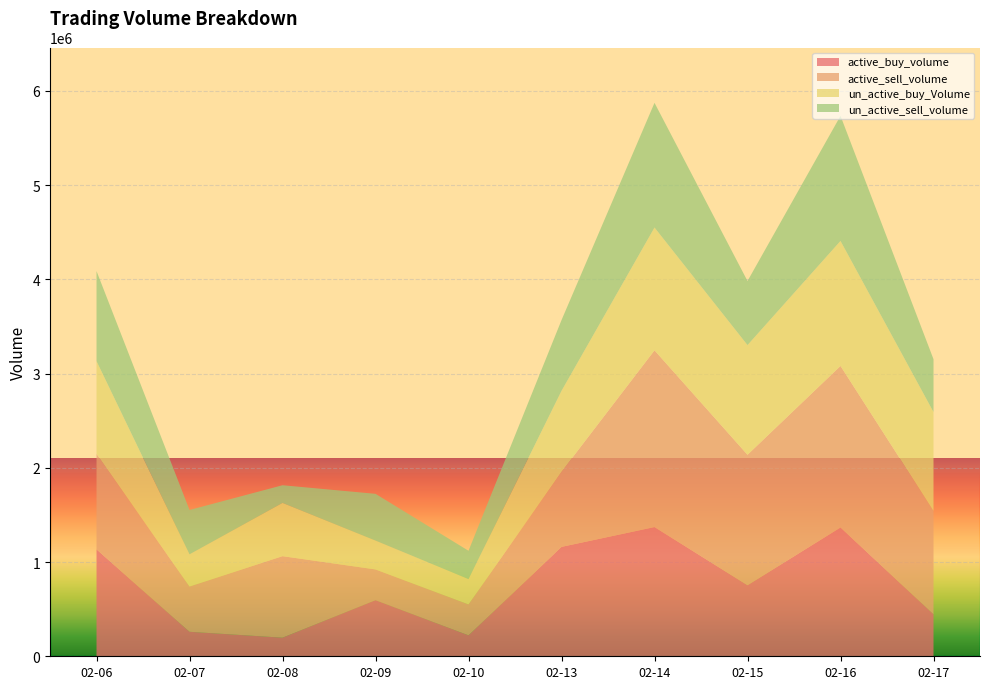

Reading left to right, extract all data points from this chart.

active_buy_volume: 1134364	259800	197300	595504	222100	1160899	1371171	754173	1366783	446600
active_sell_volume: 1013691	480300	864900	325800	328000	796300	1875178	1383854	1713825	1096059
un_active_buy_Volume: 983760	341600	565300	306228	268800	859301	1303500	1164127	1326825	1049118
un_active_sell_volume: 955659	470737	187500	496222	300700	750500	1322863	679682	1327183	560541